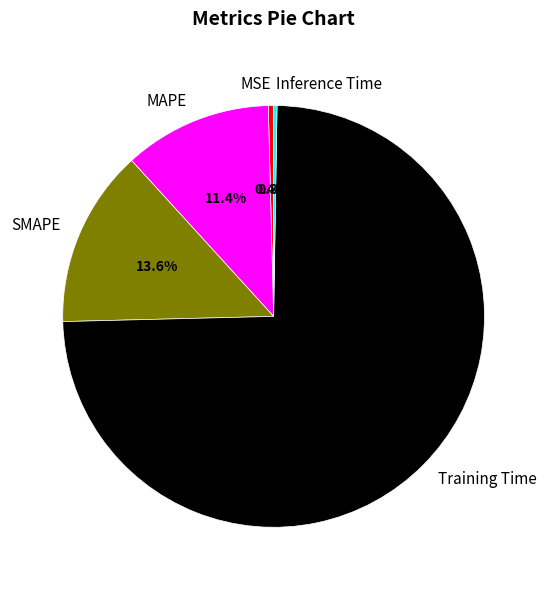

Does any single category account for the majority?

Yes